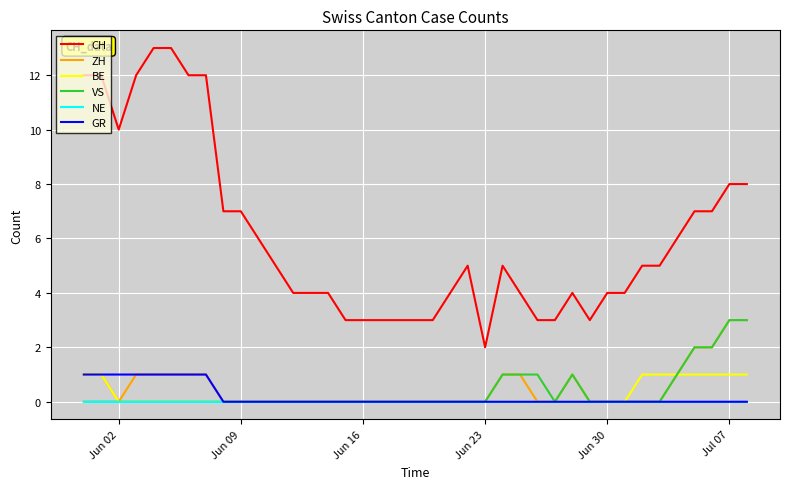

What is the maximum value shown in the chart?

13